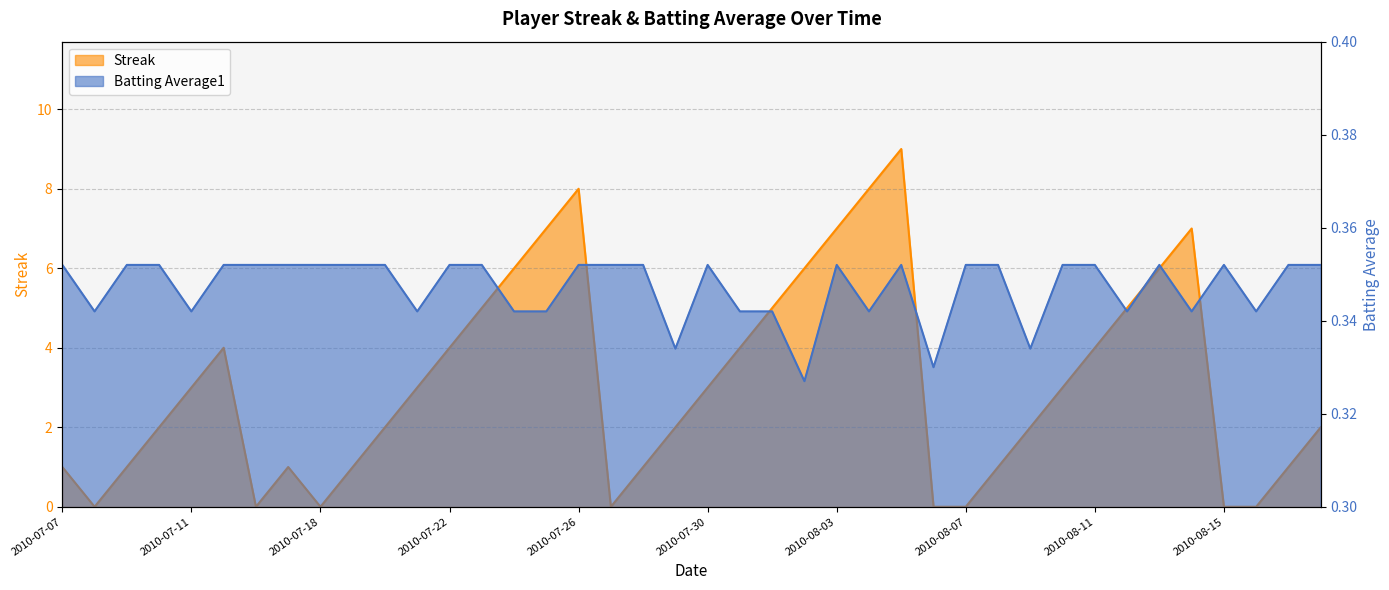

What is the difference between the highest and lowest values at 2010-08-06?

0.3